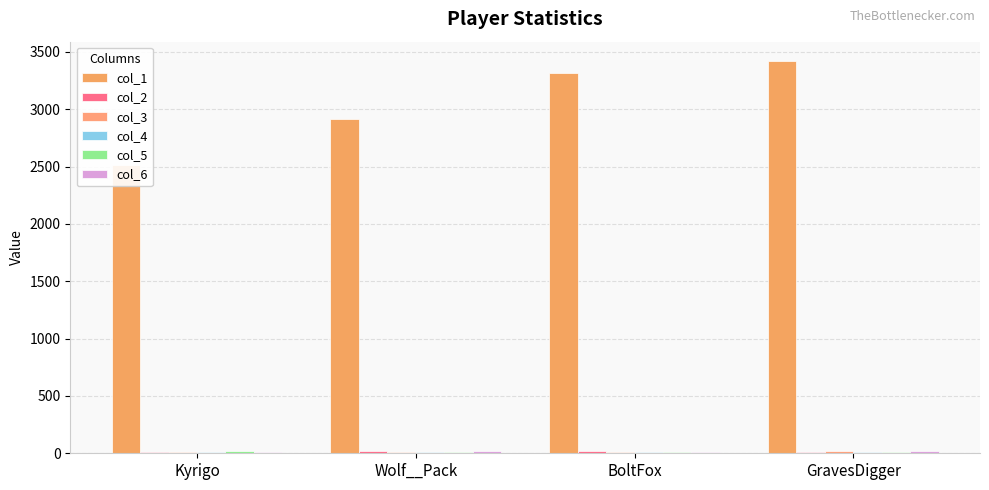

What is the label of the 4th bar from the left?

GravesDigger